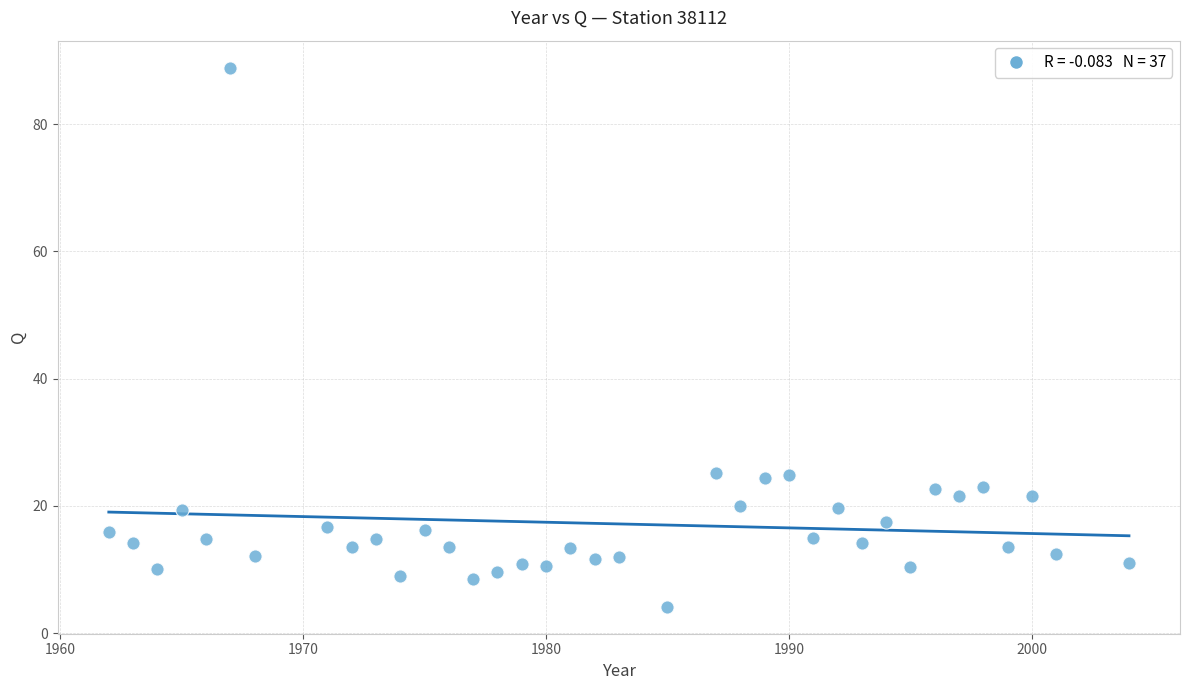

What is the range of Y values (max minus min)?

84.8